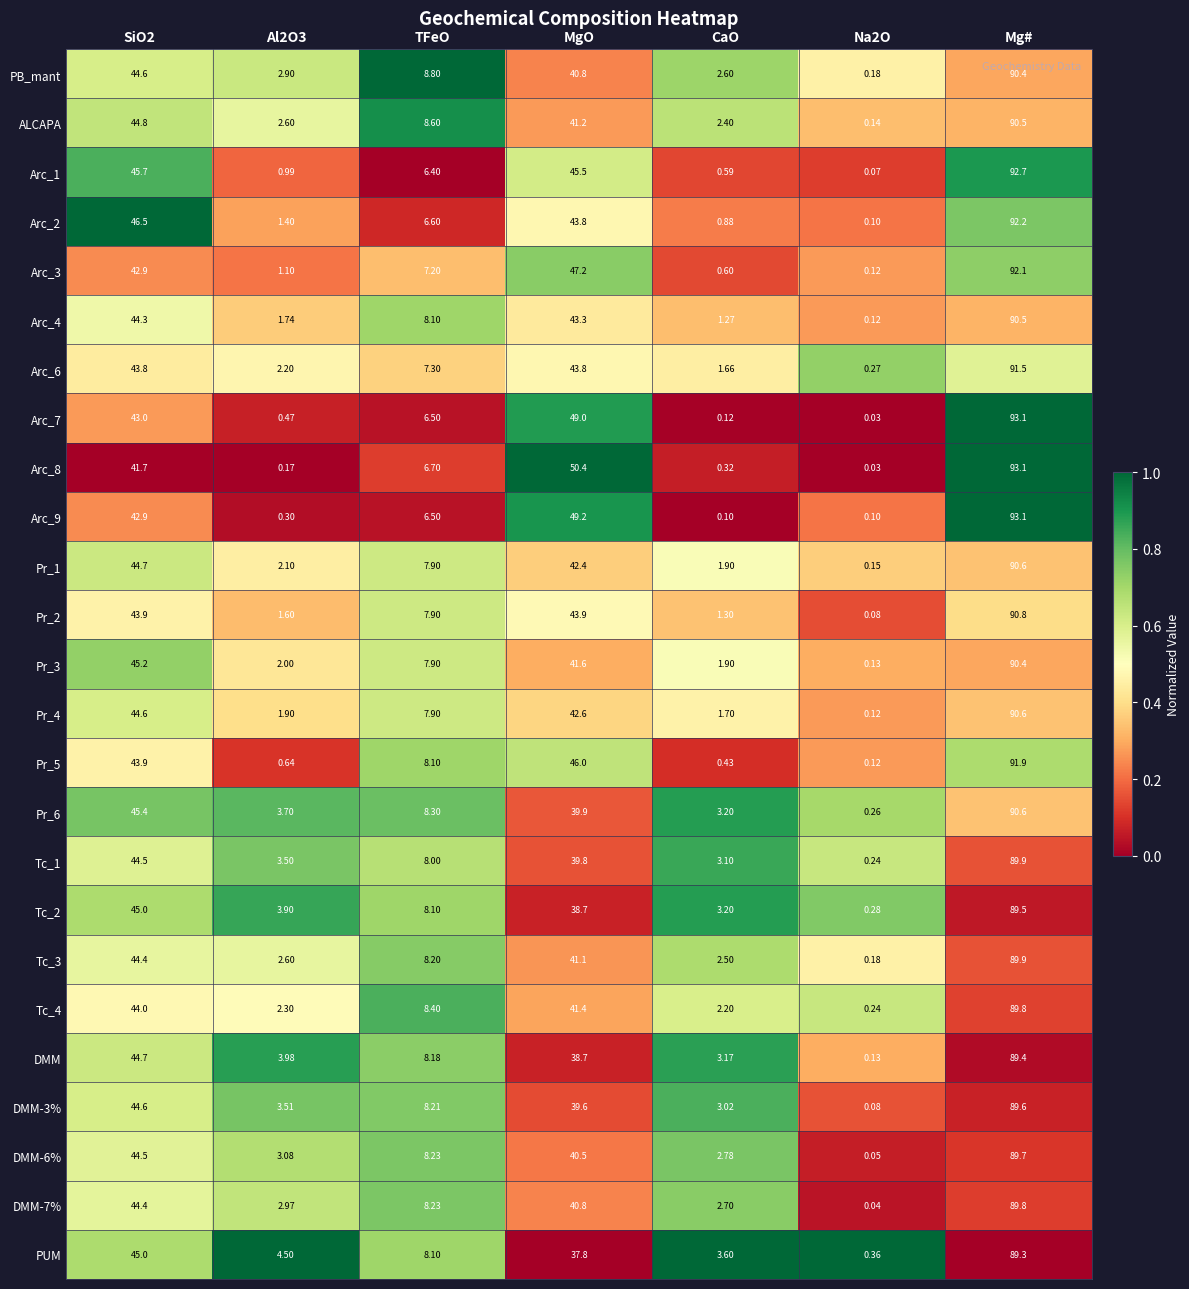

Is the value of PB_mant at Al2O3 greater than the value of Pr_1 at Na2O?

Yes